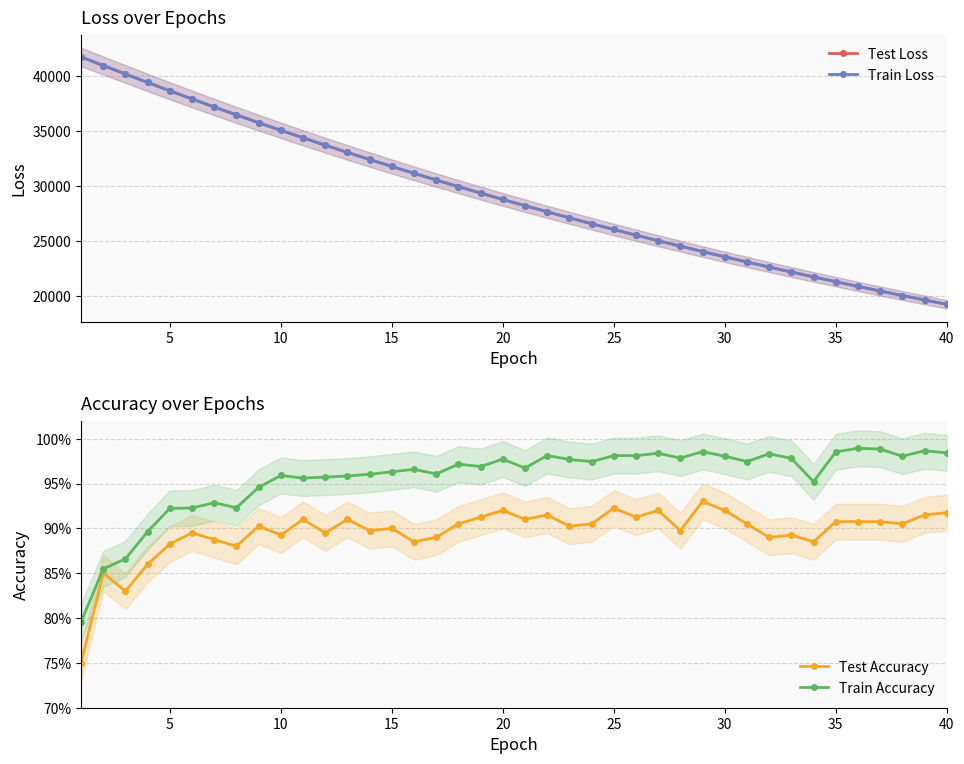

Between 30 and 34, which series saw the biggest shift?

Test Loss